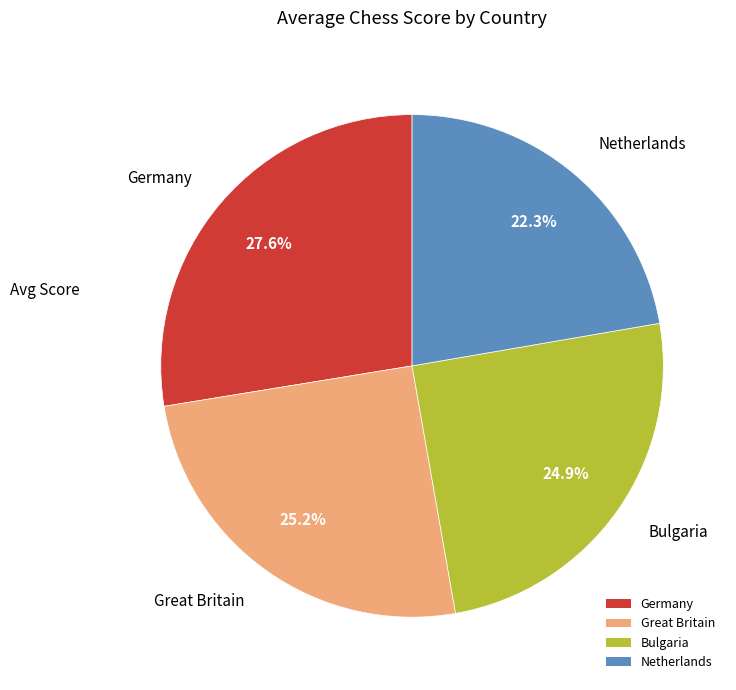

Combined, do Bulgaria and Germany account for over 50%?

Yes